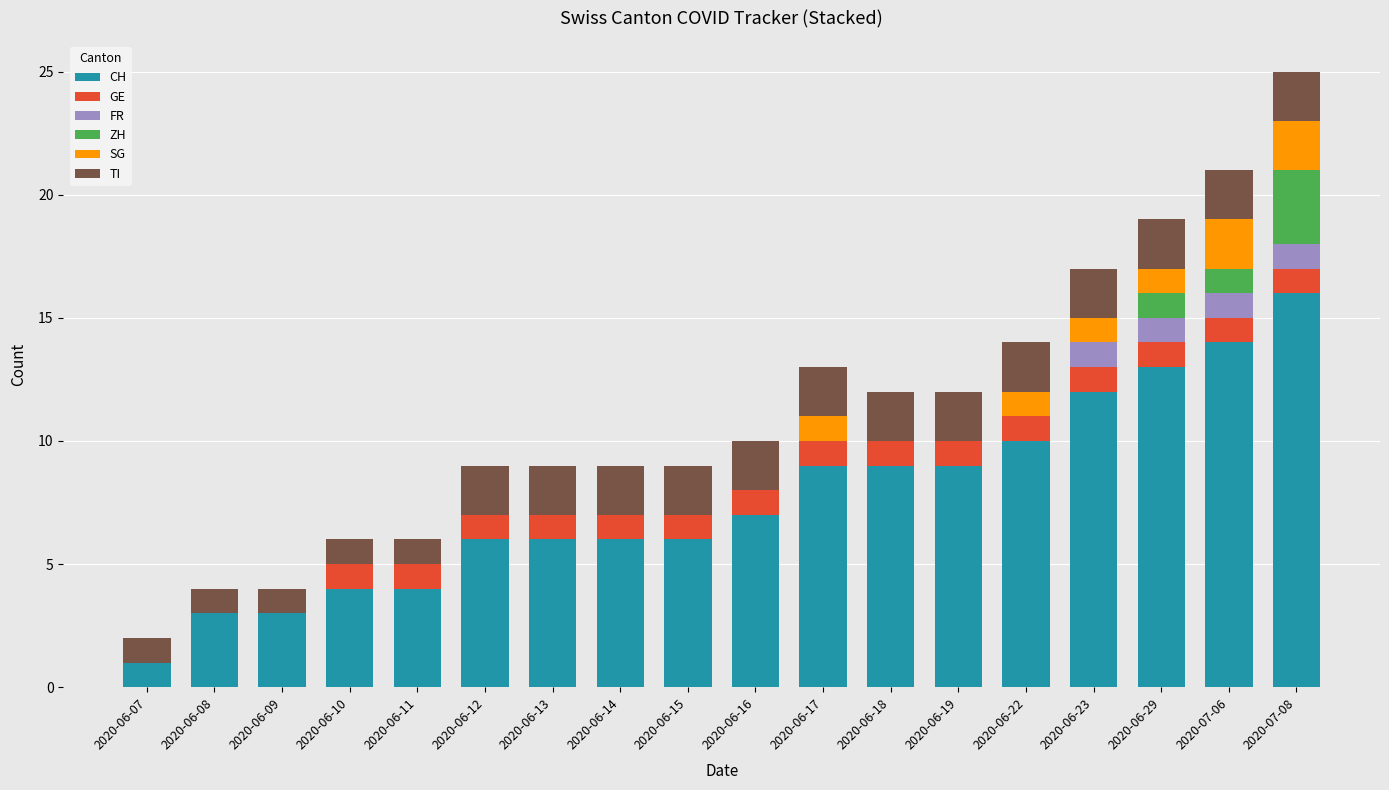

Is it true that CH equals 6 at 2020-06-13?

True